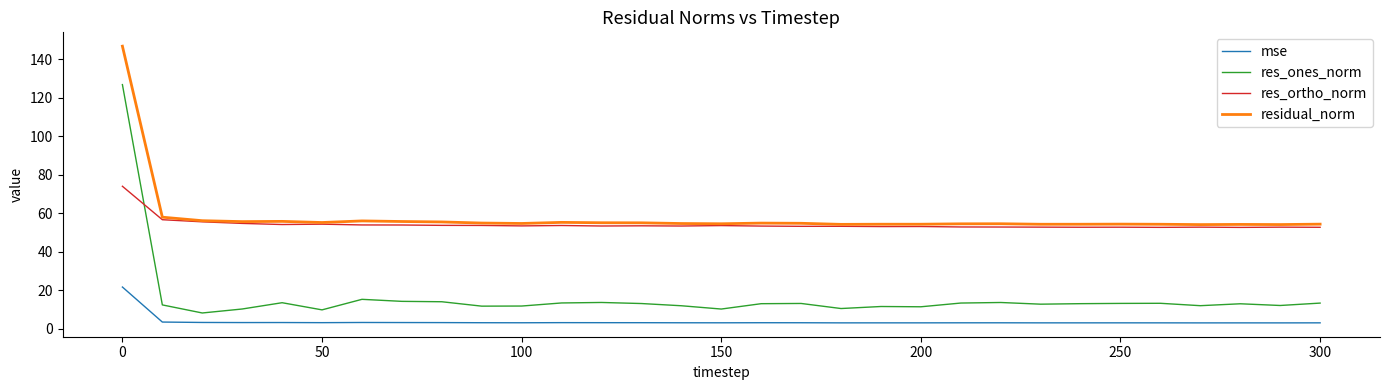

What are all the series names shown in the legend?

mse, res_ones_norm, res_ortho_norm, residual_norm